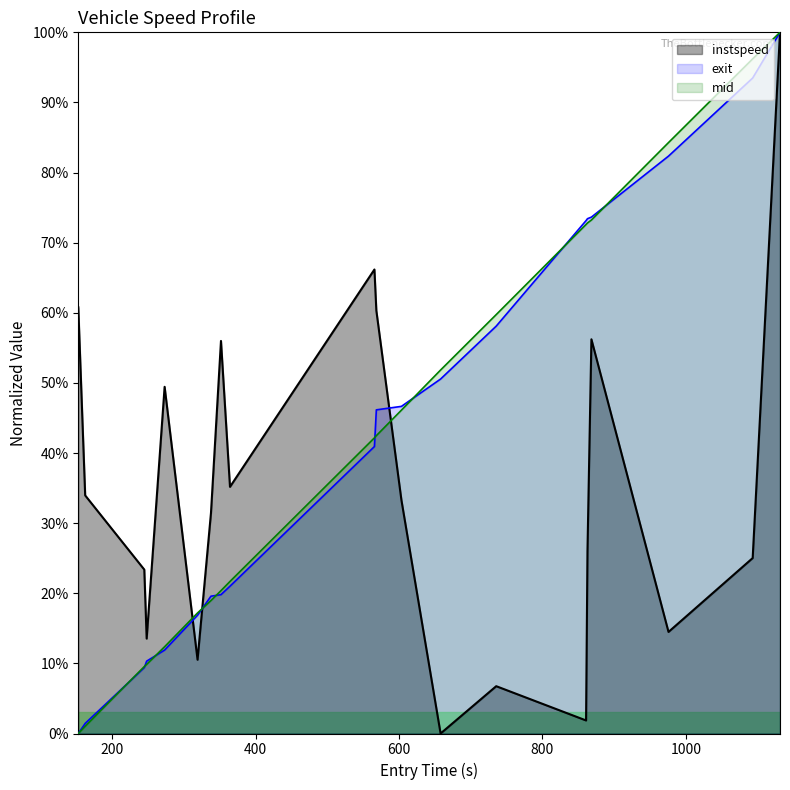

What is the average value of the instspeed series?

0.4